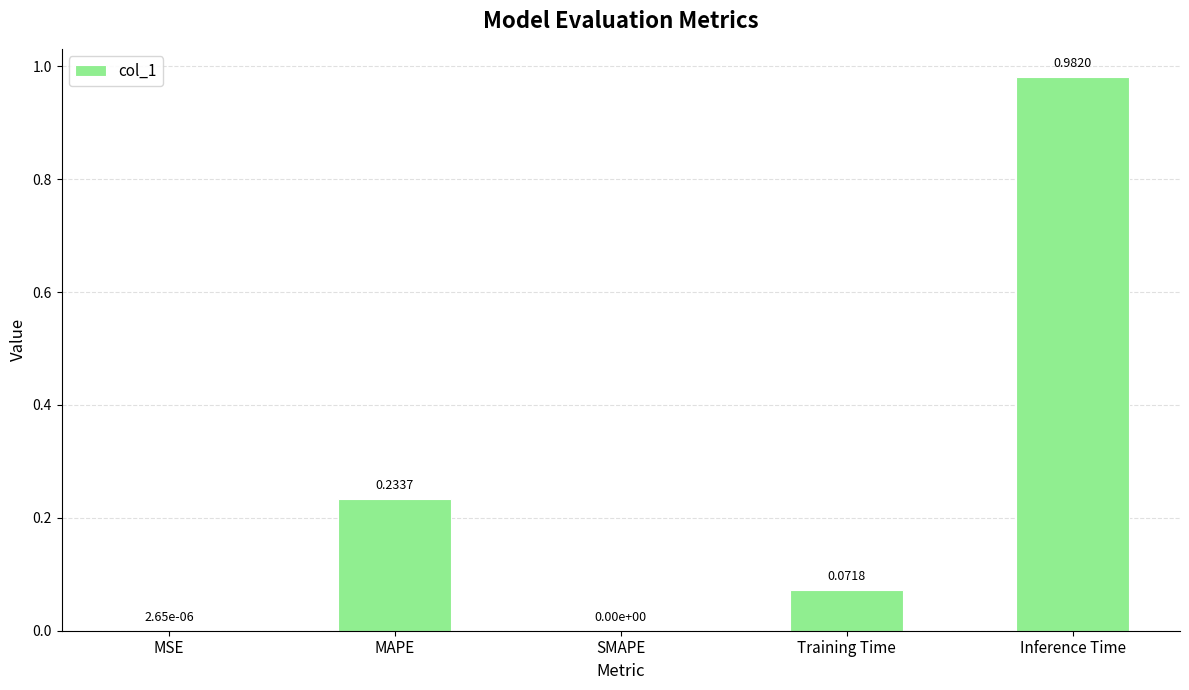

What is the change in value from MAPE to Inference Time?

+0.7